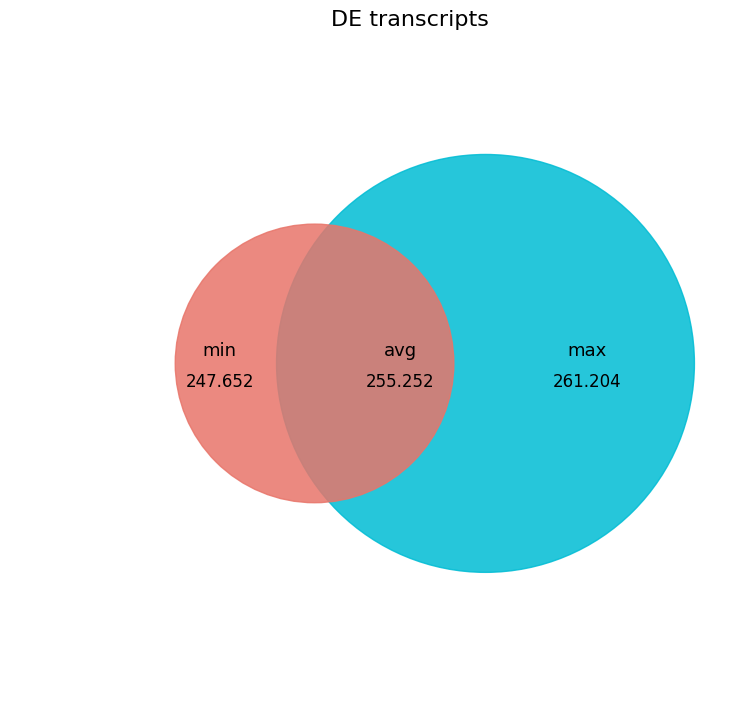

Does any single category account for the majority?

No